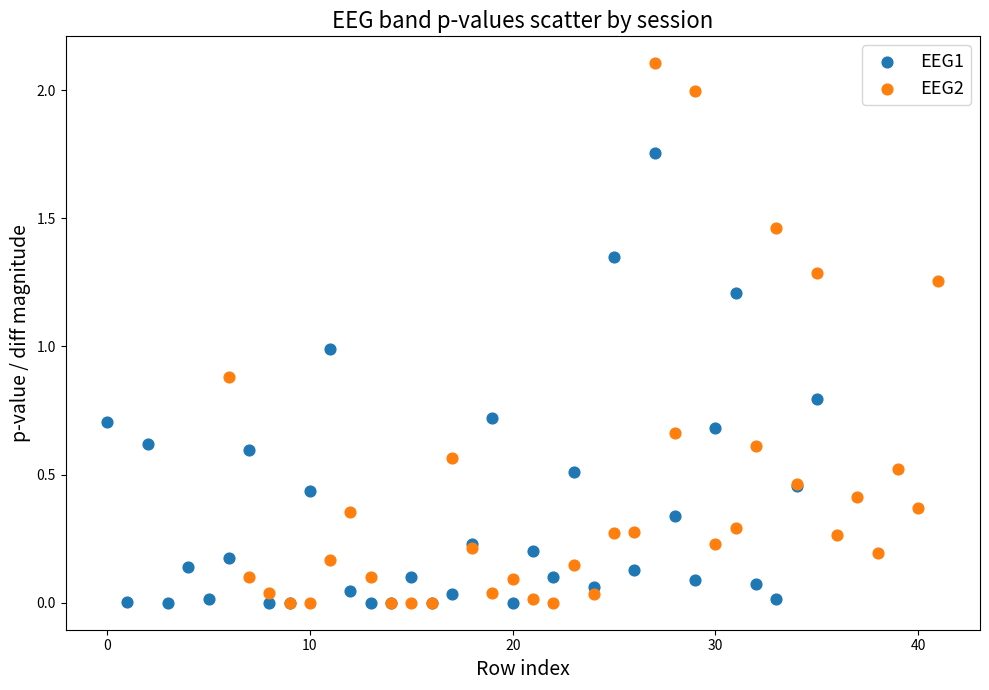

Which series contains the highest Y value?

EEG2